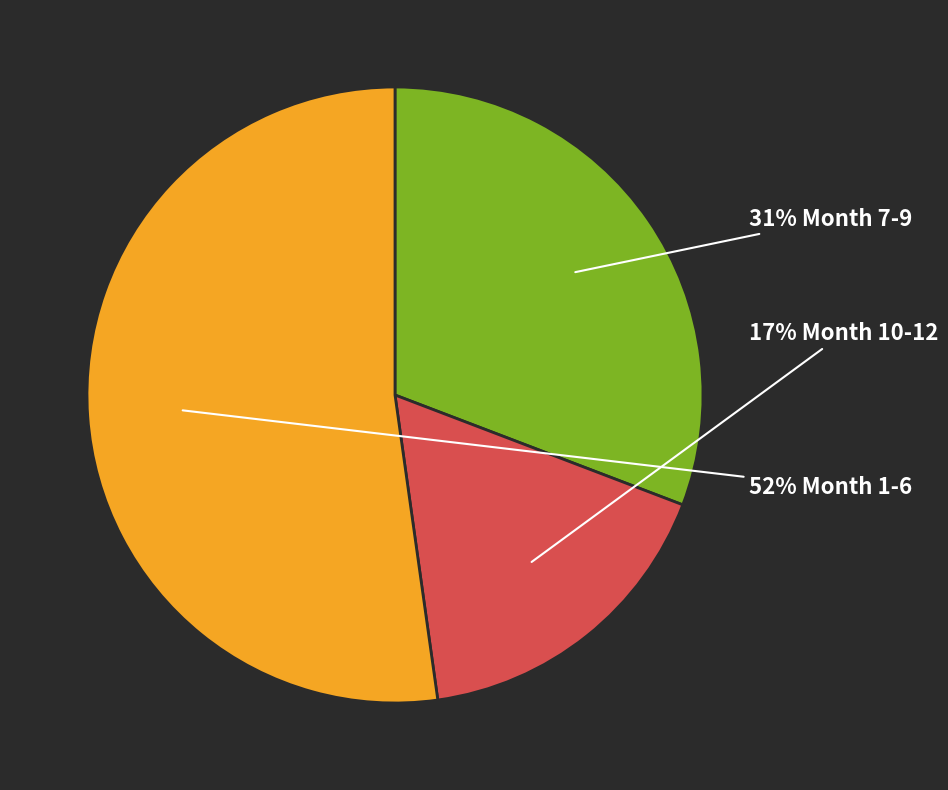

Is there any slice that represents more than half of the pie?

Yes